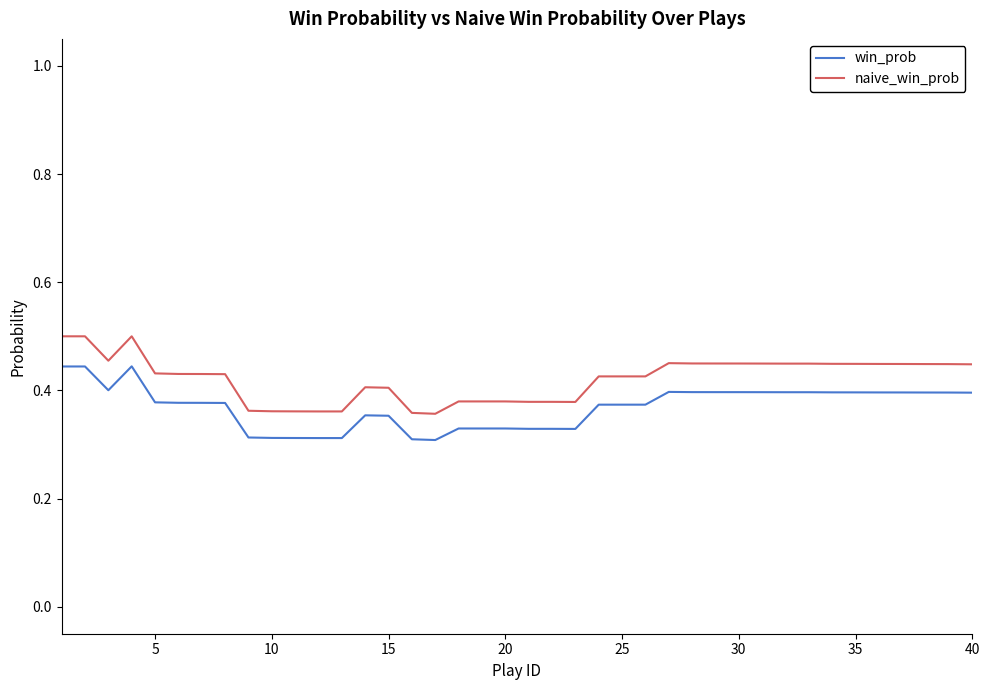

How many categories are shown in the chart?

40